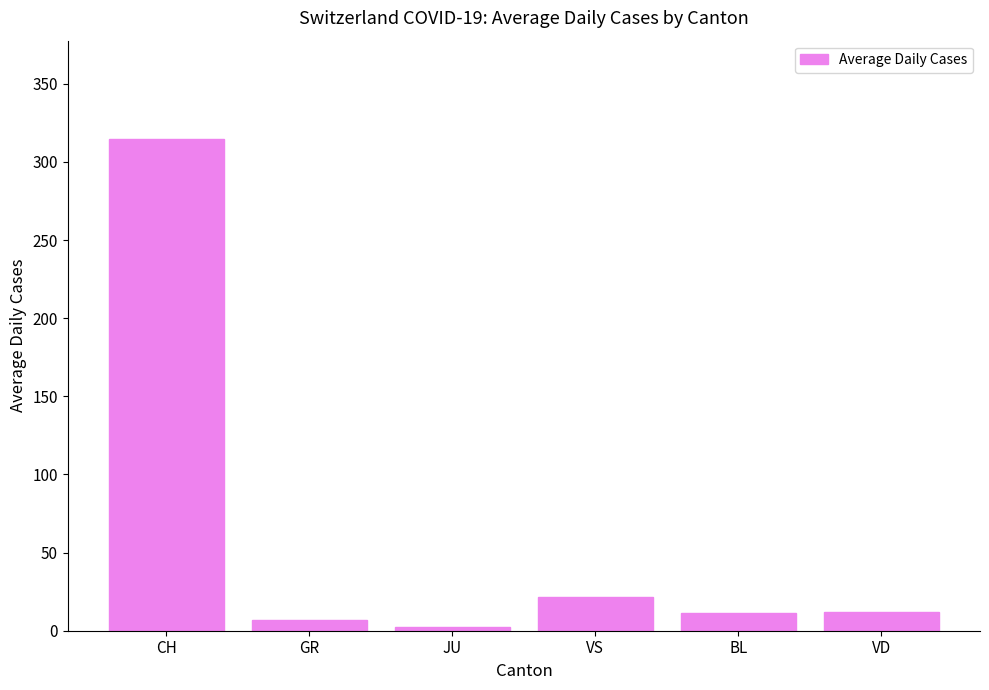

How many values exceed 11?

4